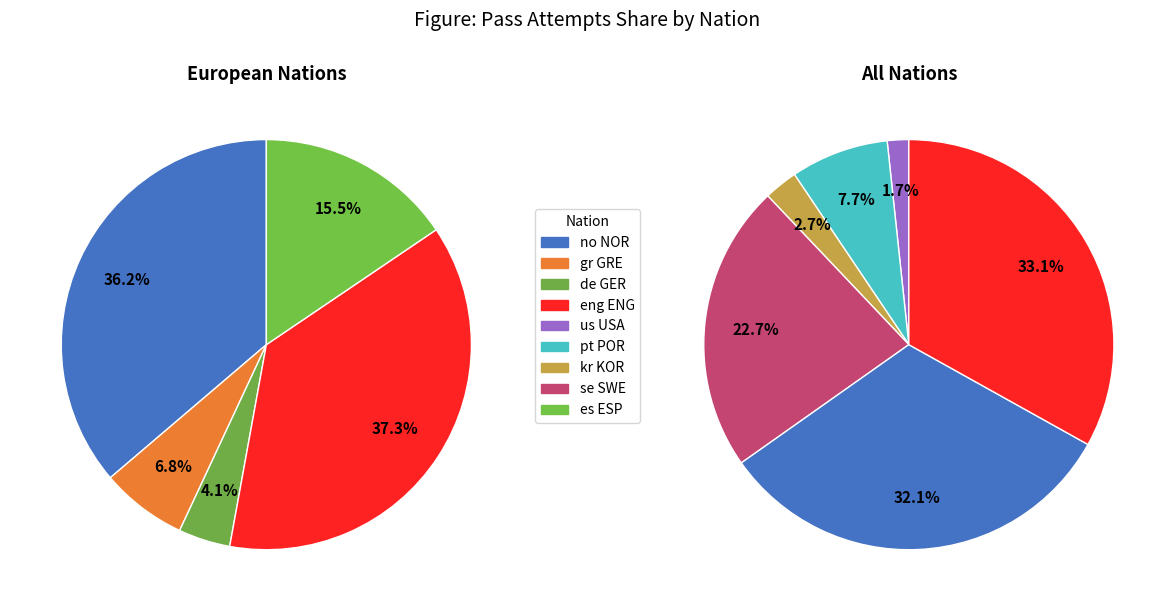

Which slice is the smallest?

us USA